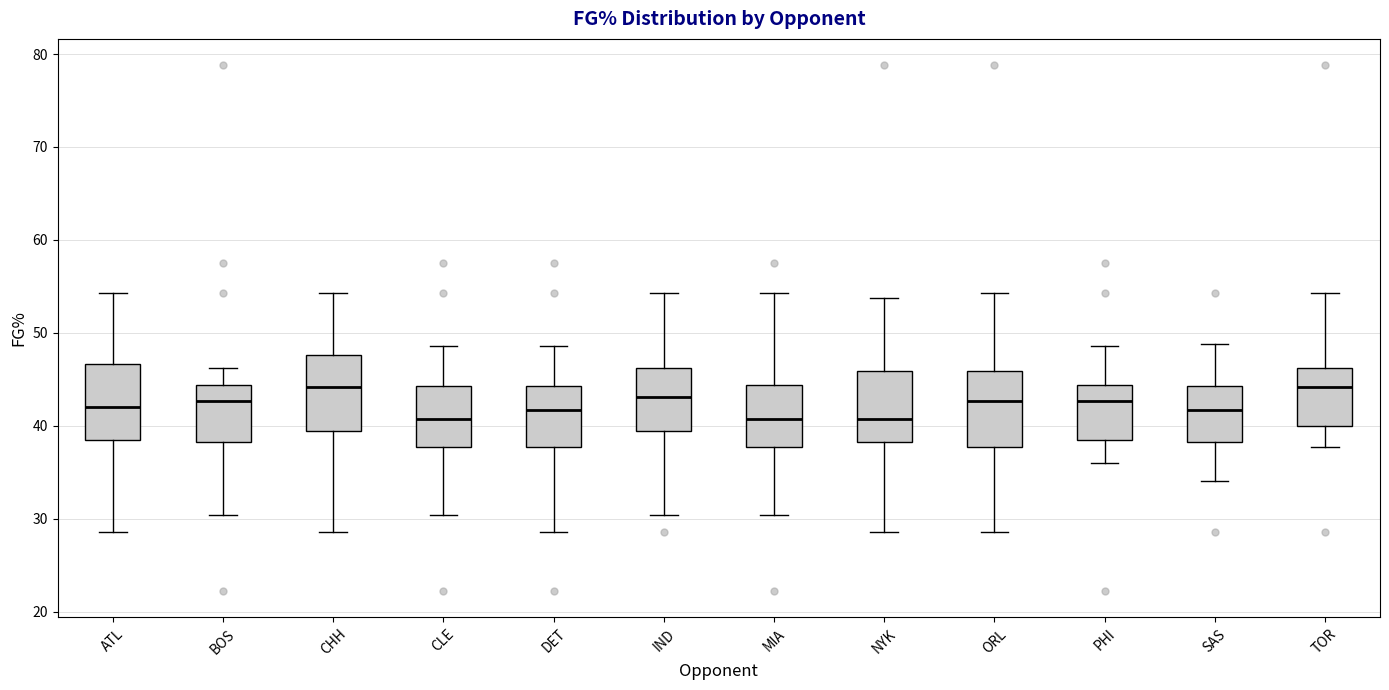

Reading left to right, transcribe this box plot: for each box, give where its median line is, the range the box spans, and where its two whiskers end, as read against the y-axis. The values are not printed on the chart, so give them approximately, as read against the axis.

ATL: median 42, box 39 to 47, whiskers 29 to 54
BOS: median 43, box 38 to 44, whiskers 30 to 46
CHH: median 44, box 39 to 48, whiskers 29 to 54
CLE: median 41, box 38 to 44, whiskers 30 to 49
DET: median 42, box 38 to 44, whiskers 29 to 49
IND: median 43, box 39 to 46, whiskers 30 to 54
MIA: median 41, box 38 to 44, whiskers 30 to 54
NYK: median 41, box 38 to 46, whiskers 29 to 54
ORL: median 43, box 38 to 46, whiskers 29 to 54
PHI: median 43, box 39 to 44, whiskers 36 to 49
SAS: median 42, box 38 to 44, whiskers 34 to 49
TOR: median 44, box 40 to 46, whiskers 38 to 54